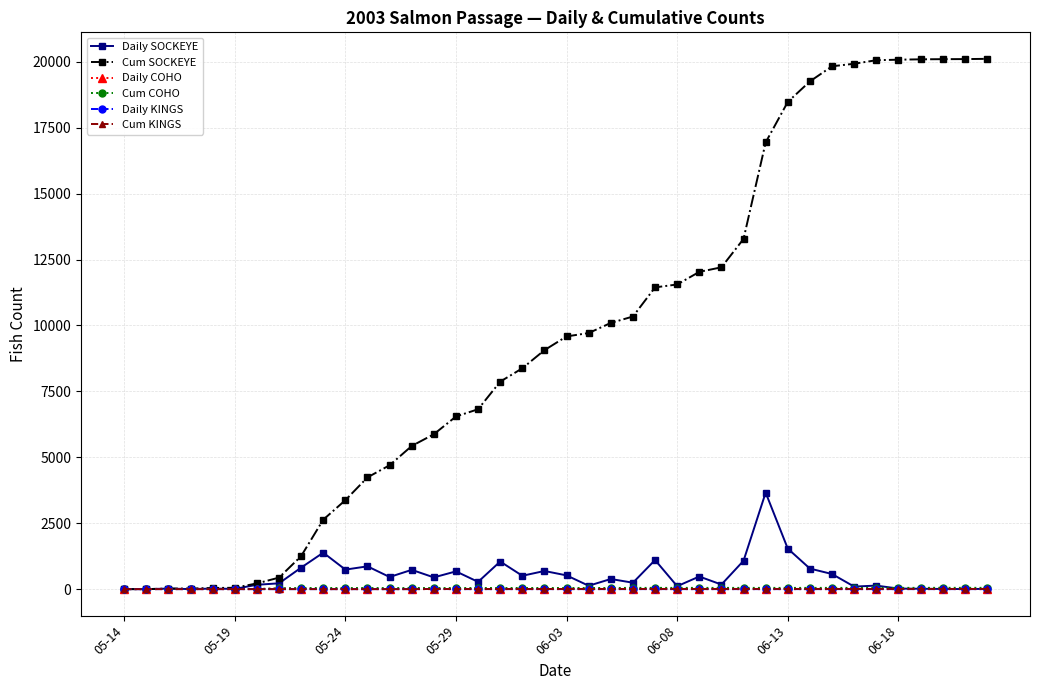

Which series has the largest range (max minus min)?

Cum SOCKEYE